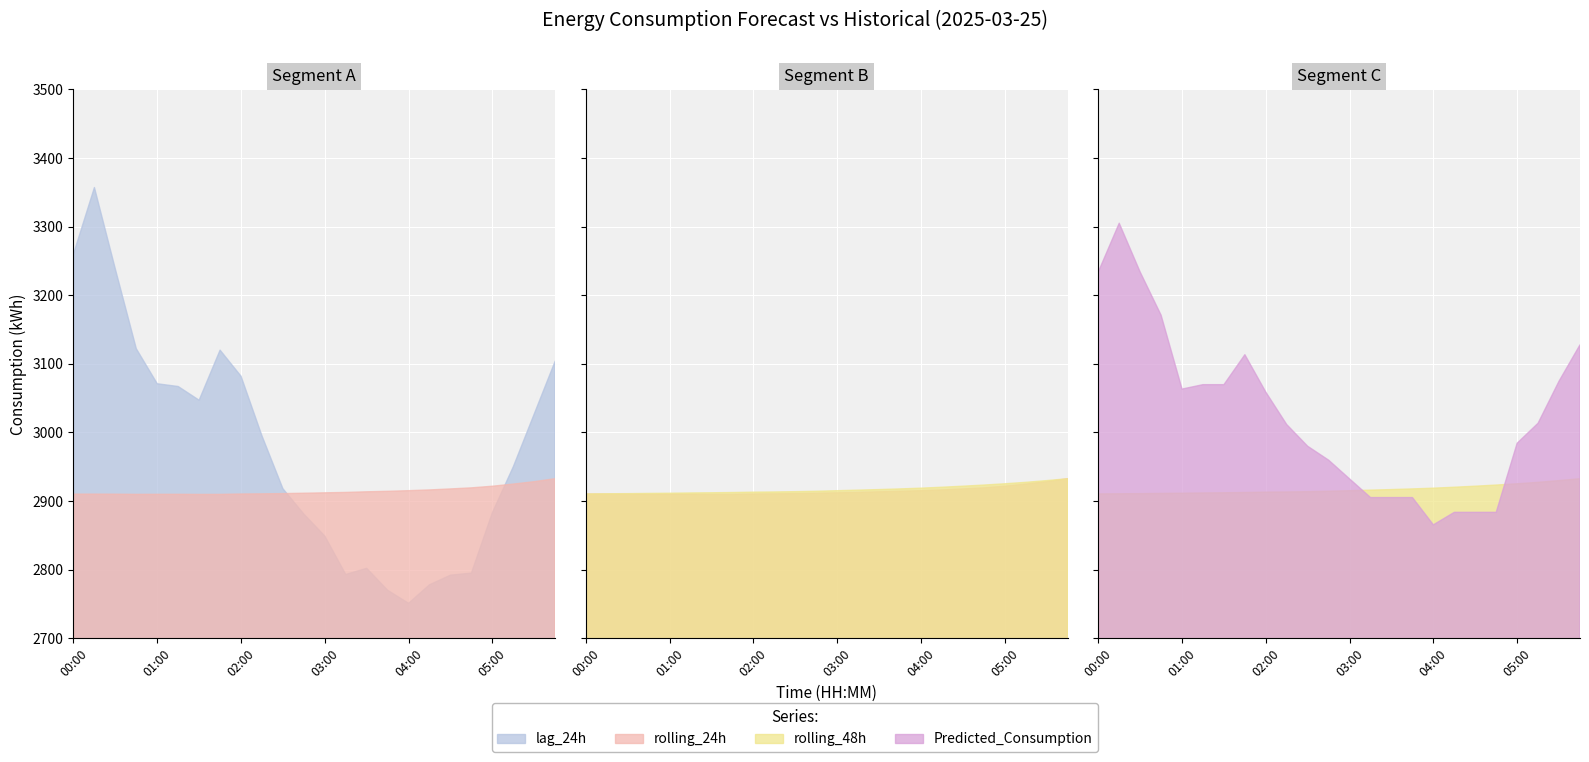

What is the label of the 19th point from the right?

01:15